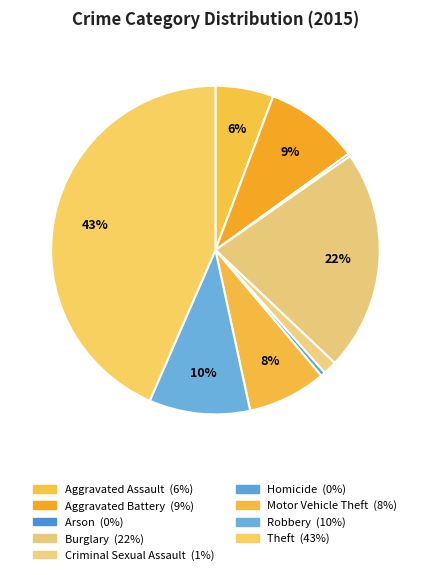

To the nearest percent, what is the average slice percentage?

11%